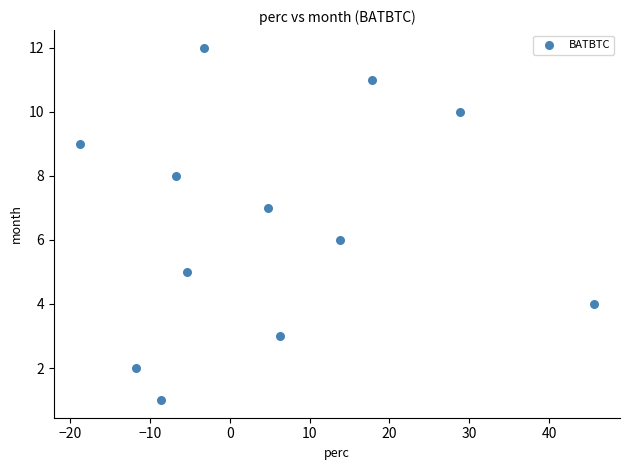

What is the range of Y values (max minus min)?

11